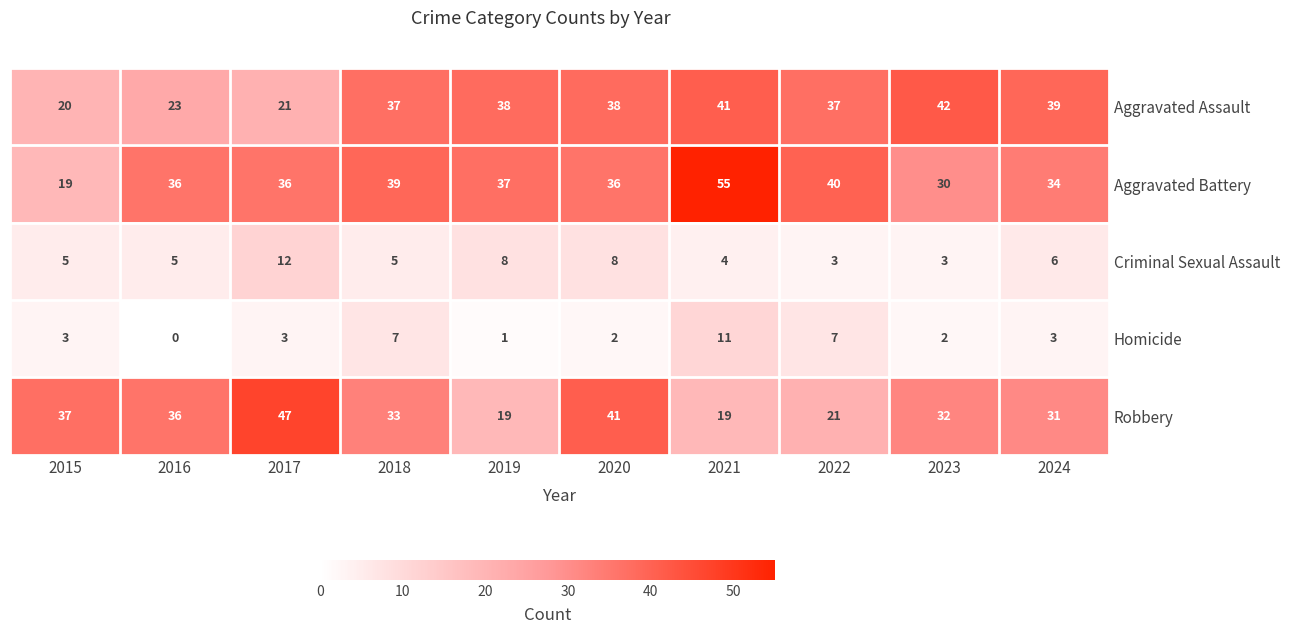

The Aggravated Assault series shows 41 at 2021. True or false?

True